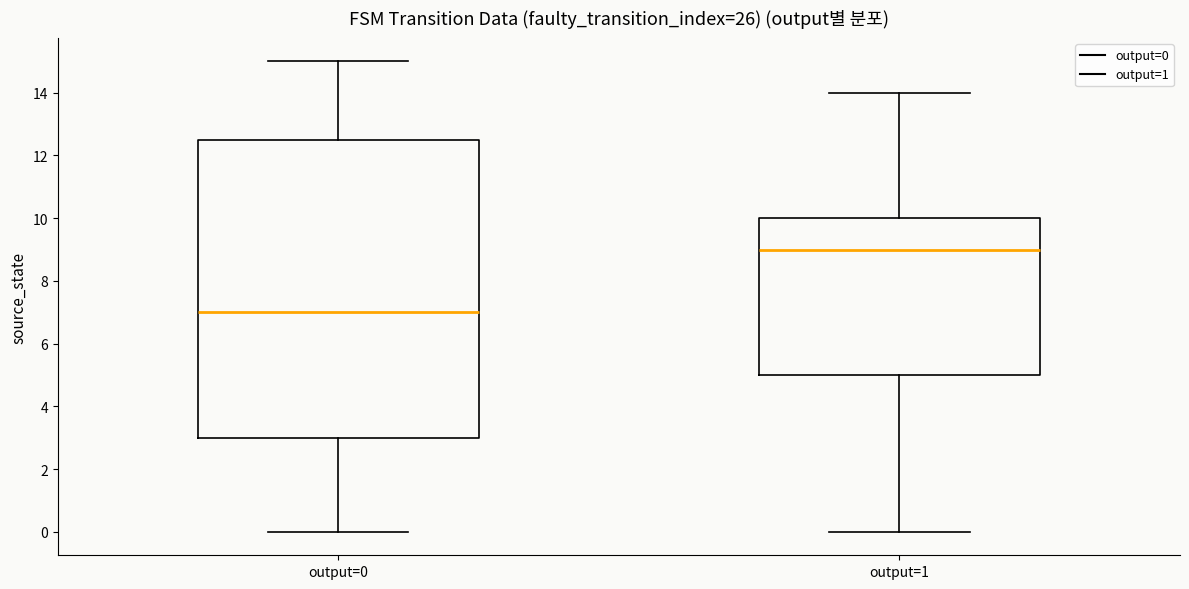

Reading left to right, transcribe this box plot: for each box, give where its median line is, the range the box spans, and where its two whiskers end, as read against the y-axis. The values are not printed on the chart, so give them approximately, as read against the axis.

output=0: median 7.0, box 3.0 to 12.6, whiskers 0.0 to 15.0
output=1: median 9.0, box 5.0 to 10.0, whiskers 0.0 to 14.0